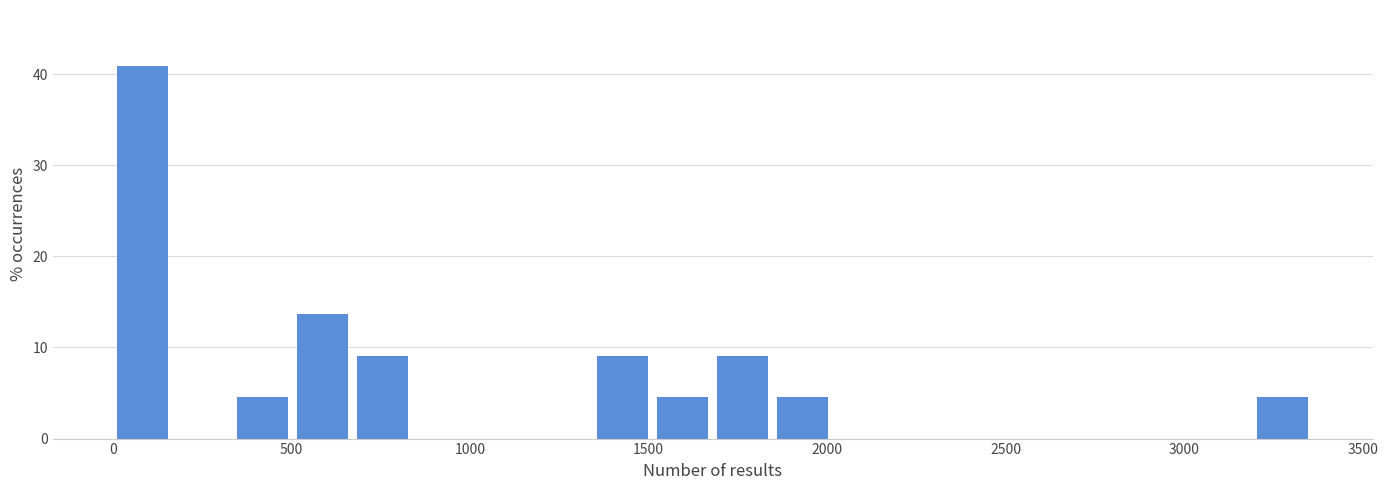

Read against the x-axis, roughly where is the centre of the tallest bar?

100